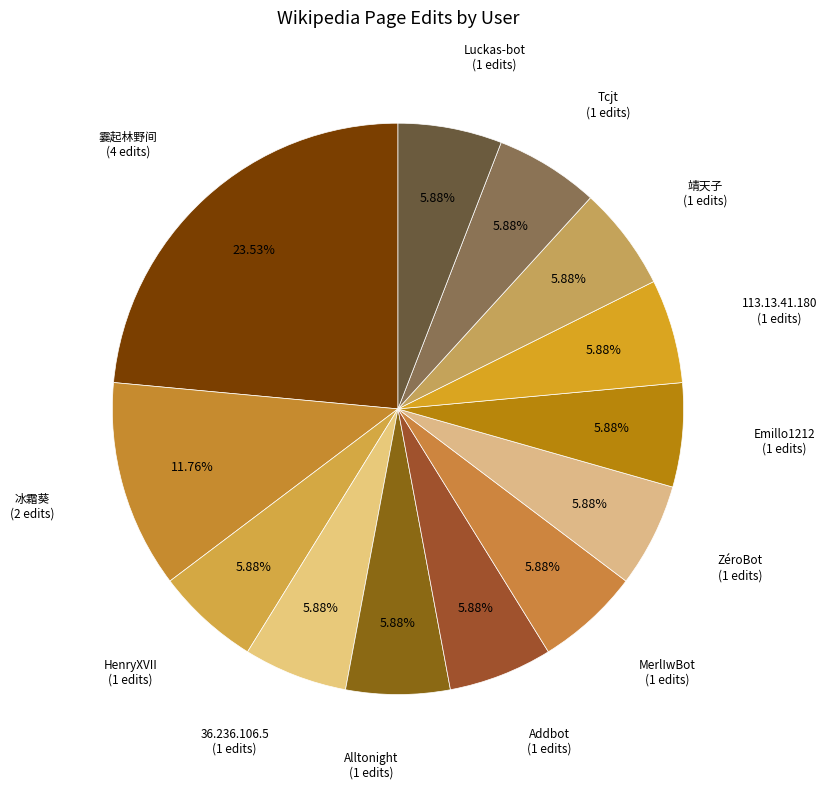

How much of the chart is everything except MerlIwBot?

94.1%